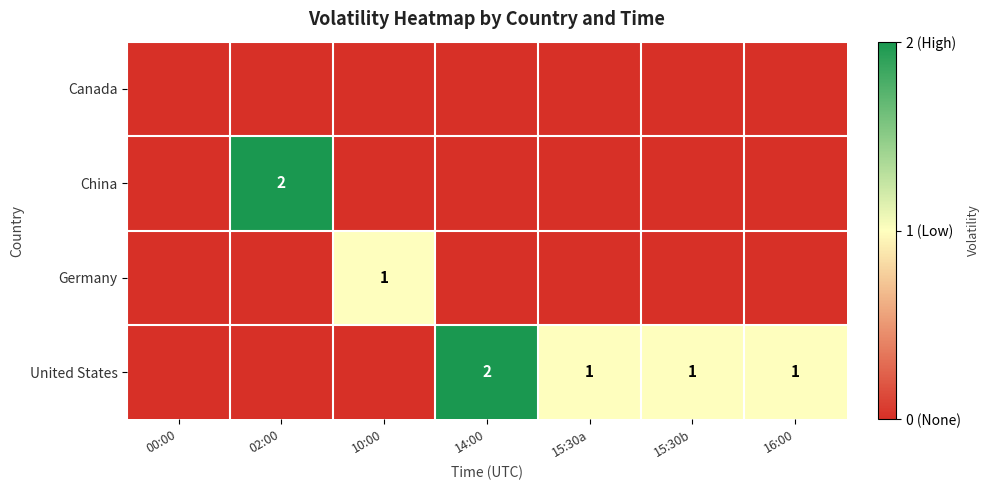

The China series shows 1 at 02:00. True or false?

False